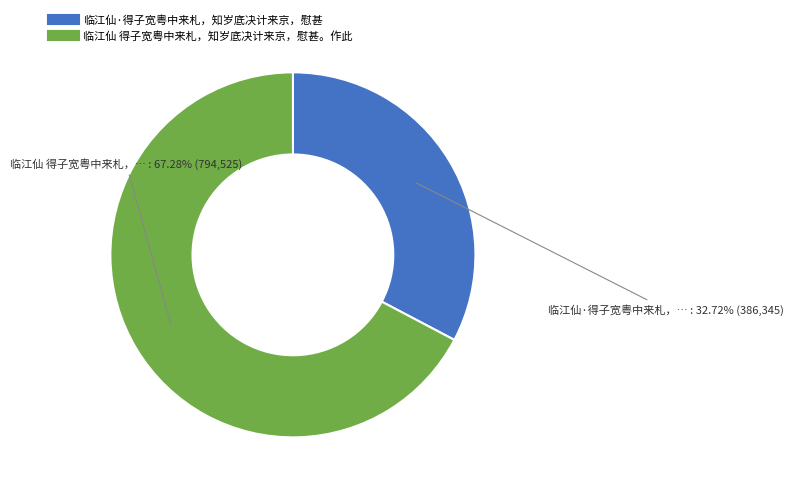

To the nearest percent, what is the combined percentage of 临江仙 得子宽粤中来札，知岁底决计来京，慰甚。作此 and 临江仙·得子宽粤中来札，知岁底决计来京，慰甚?

100%